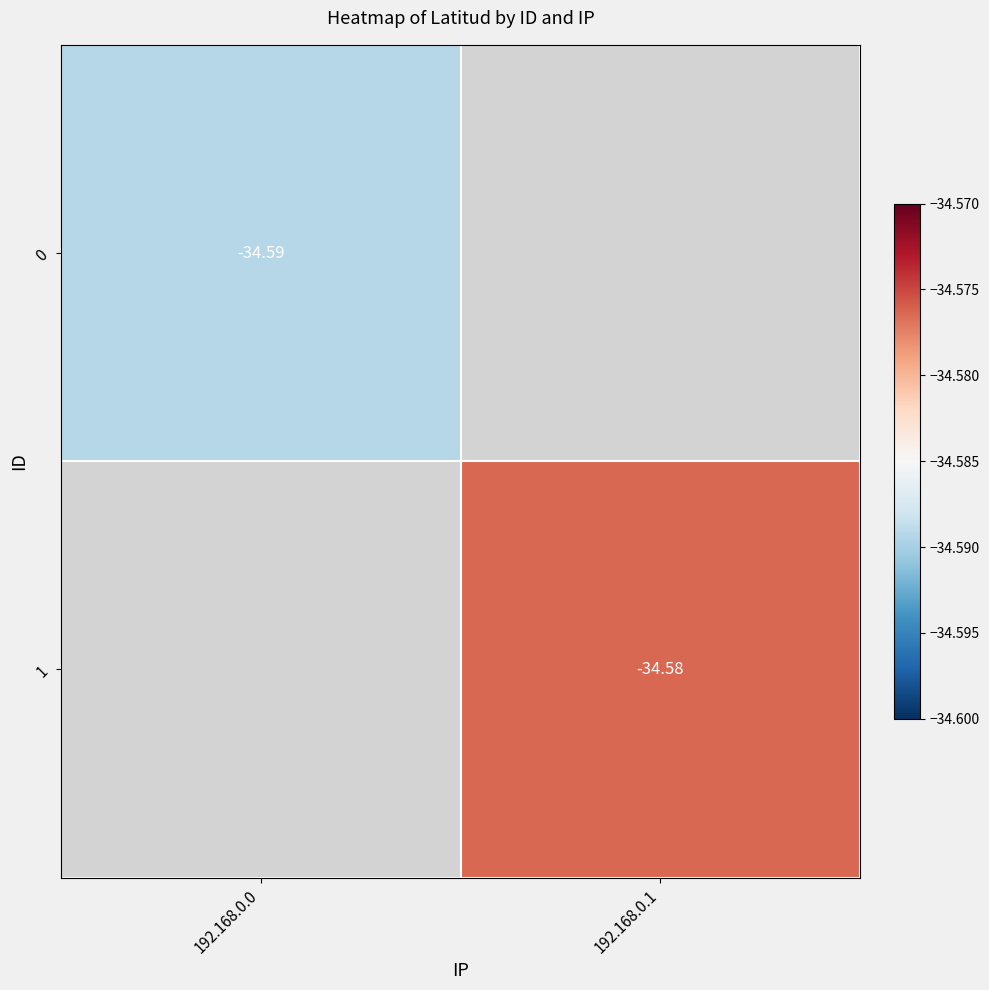

Which label corresponds to the largest value in the chart?

192.168.0.1